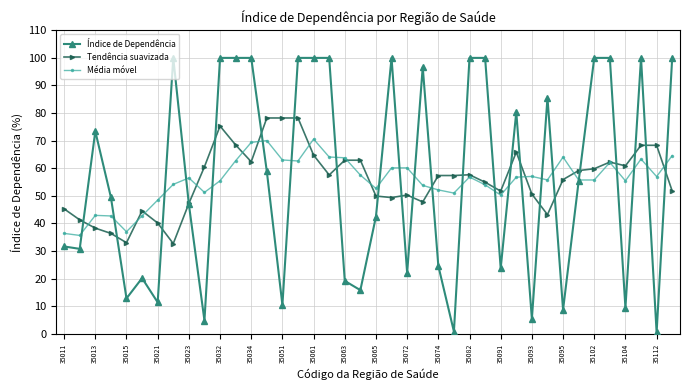

Count the number of categories in the chart.

40